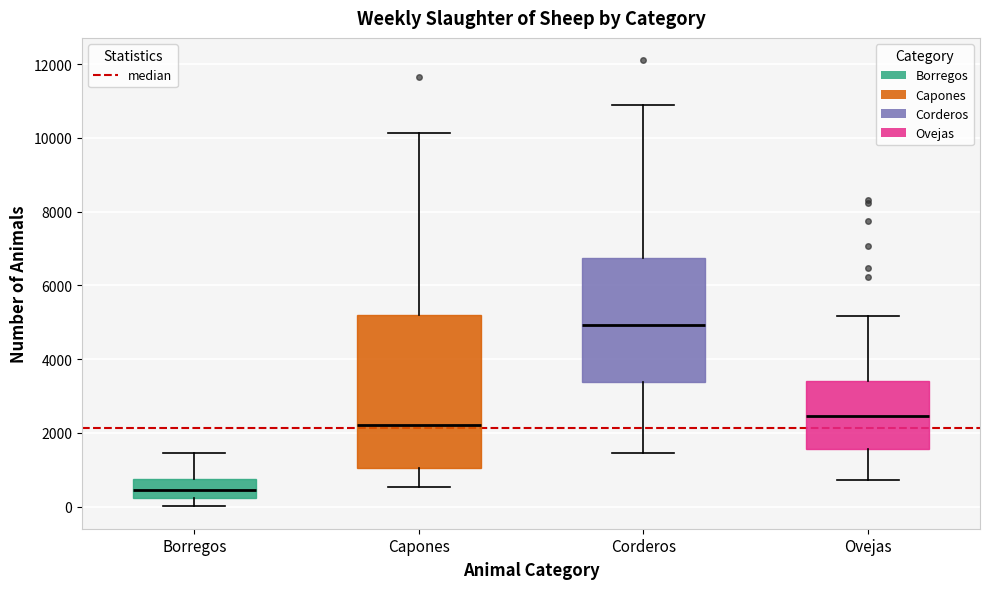

Comparing the boxes themselves (not the whiskers), which one is the tallest?

Capones